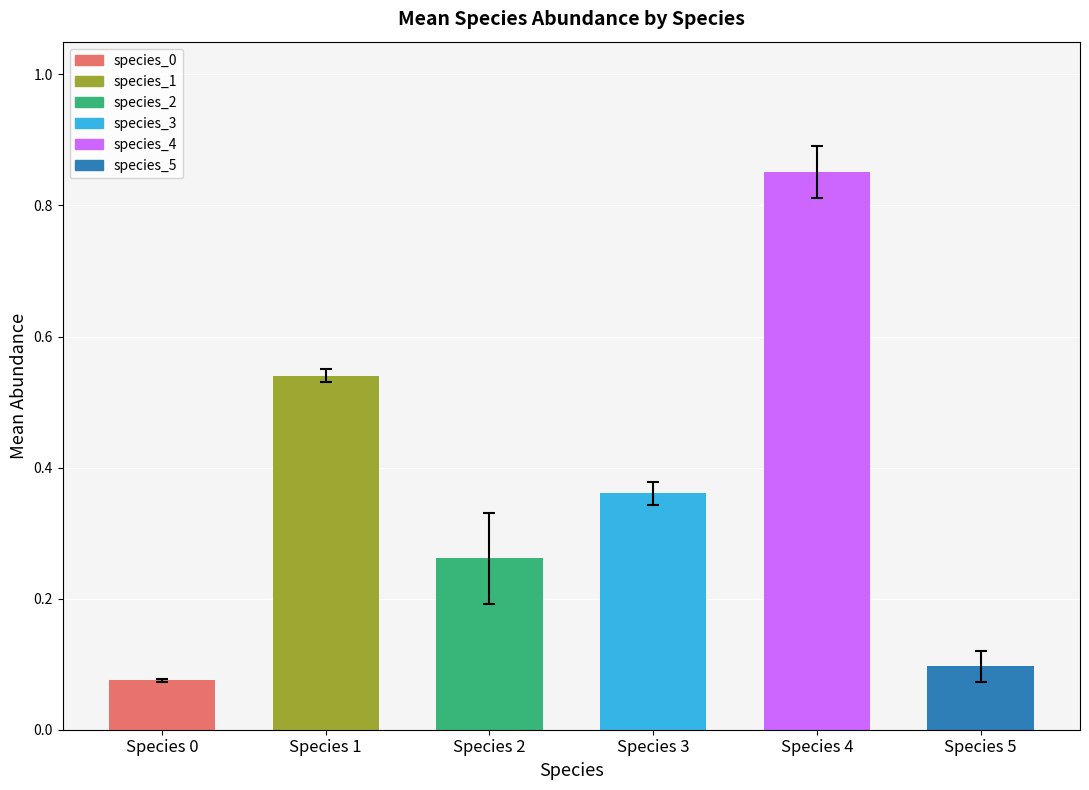

What is the sum of all values?

2.2